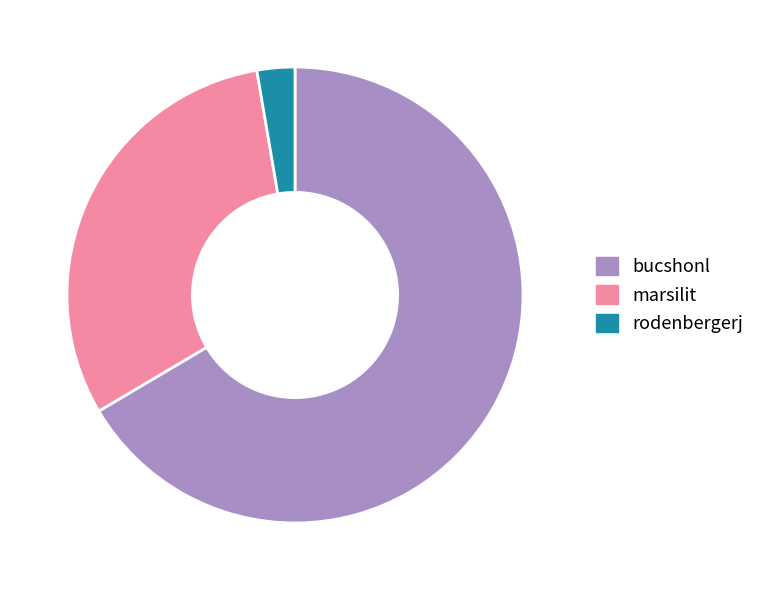

Rank the categories by value from lowest to highest.

rodenbergerj, marsilit, bucshonl